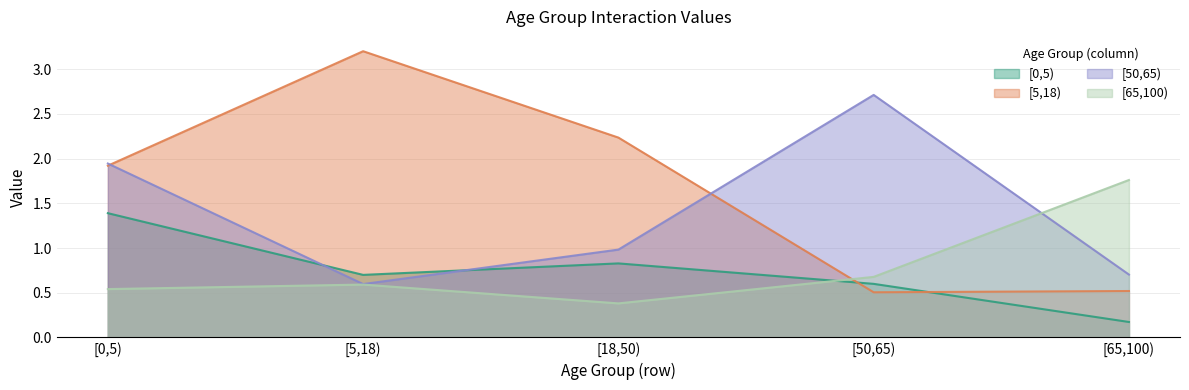

Does the chart display data point markers on the line(s)?

No